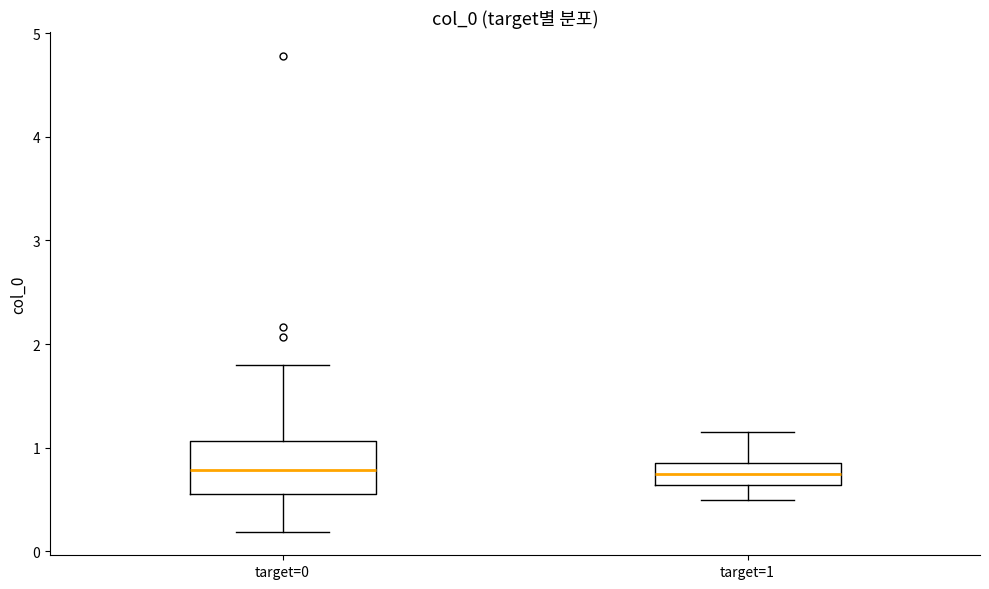

Where does the median line of the box for target=0 sit on the y-axis? The values are not printed on the chart, so give them approximately, as read against the axis.

0.8